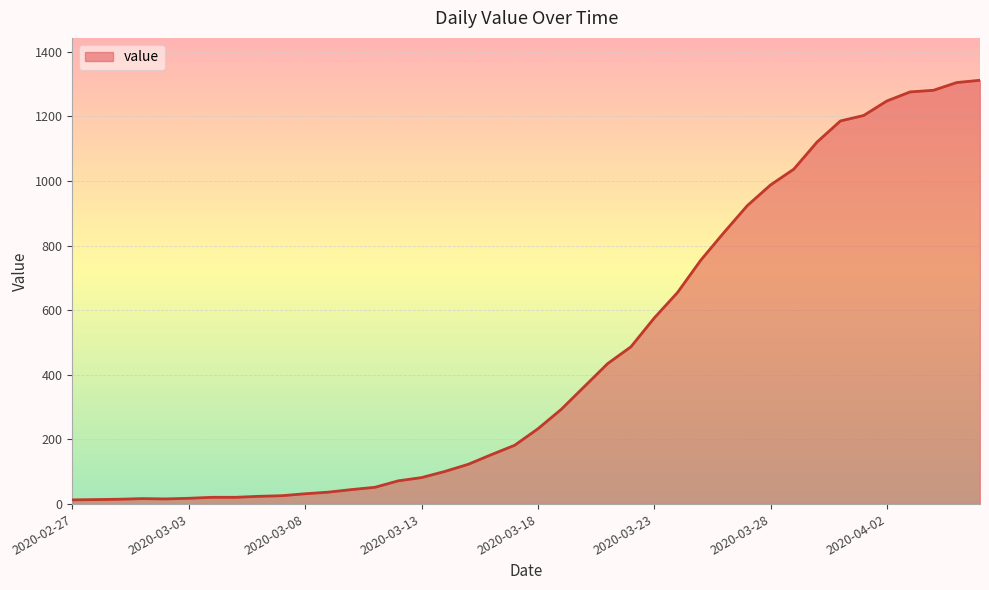

What is the difference between the maximum and minimum values?

1299